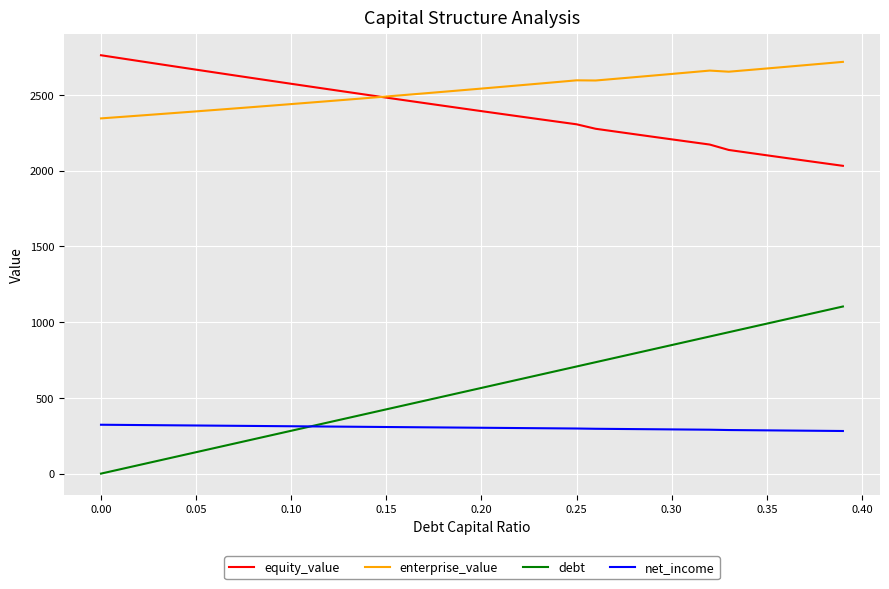

What is the highest value of the net_income series?

322.6